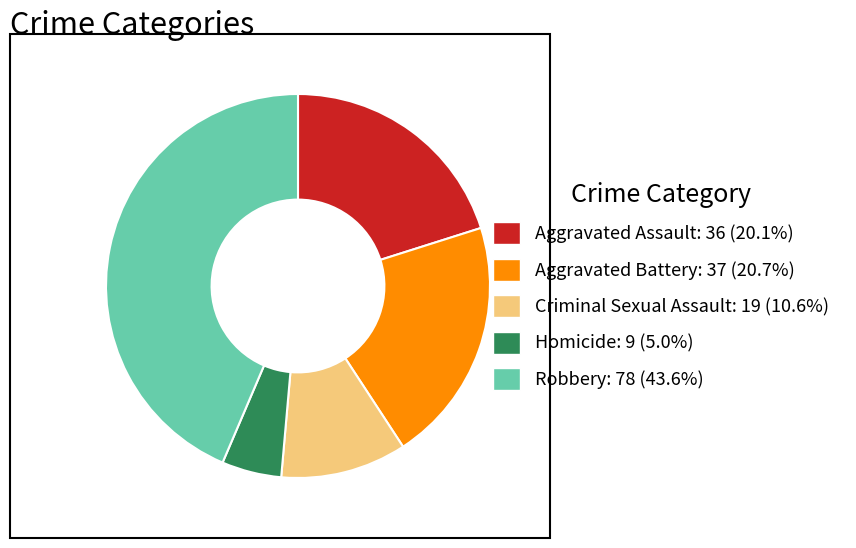

Rank the categories by value from lowest to highest.

Homicide, Criminal Sexual Assault, Aggravated Assault, Aggravated Battery, Robbery